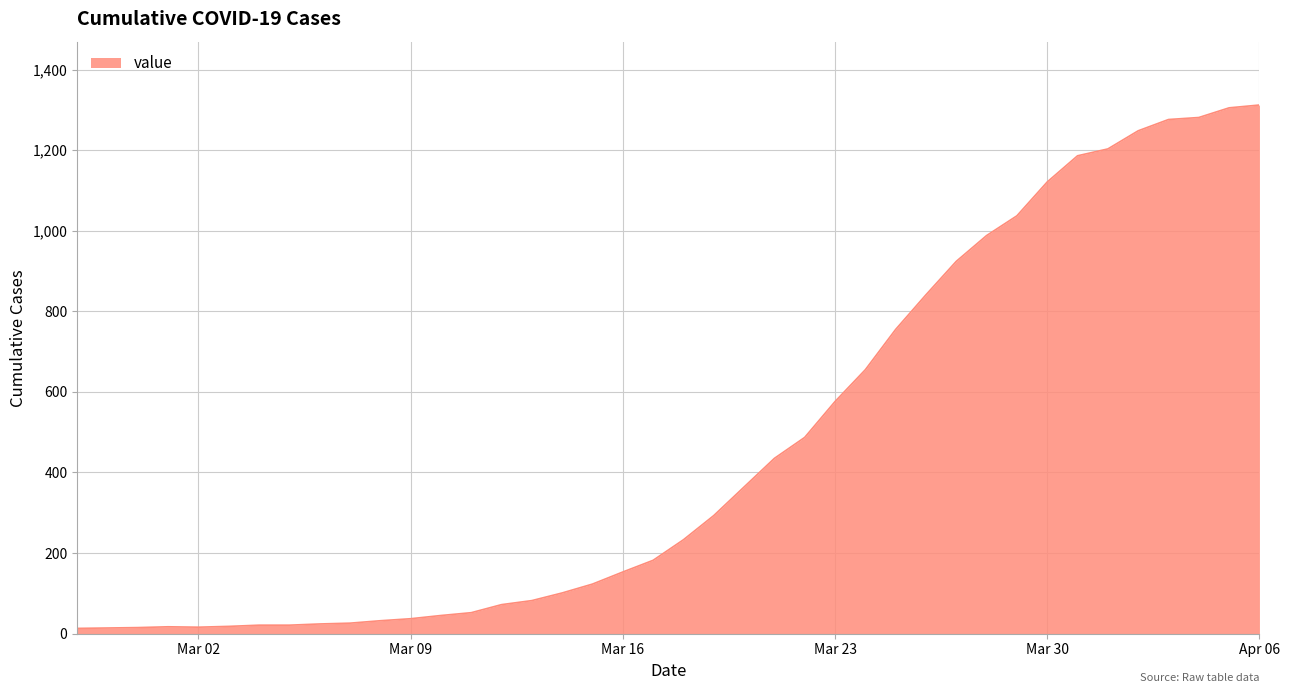

What is the difference between the maximum and minimum values?

1299